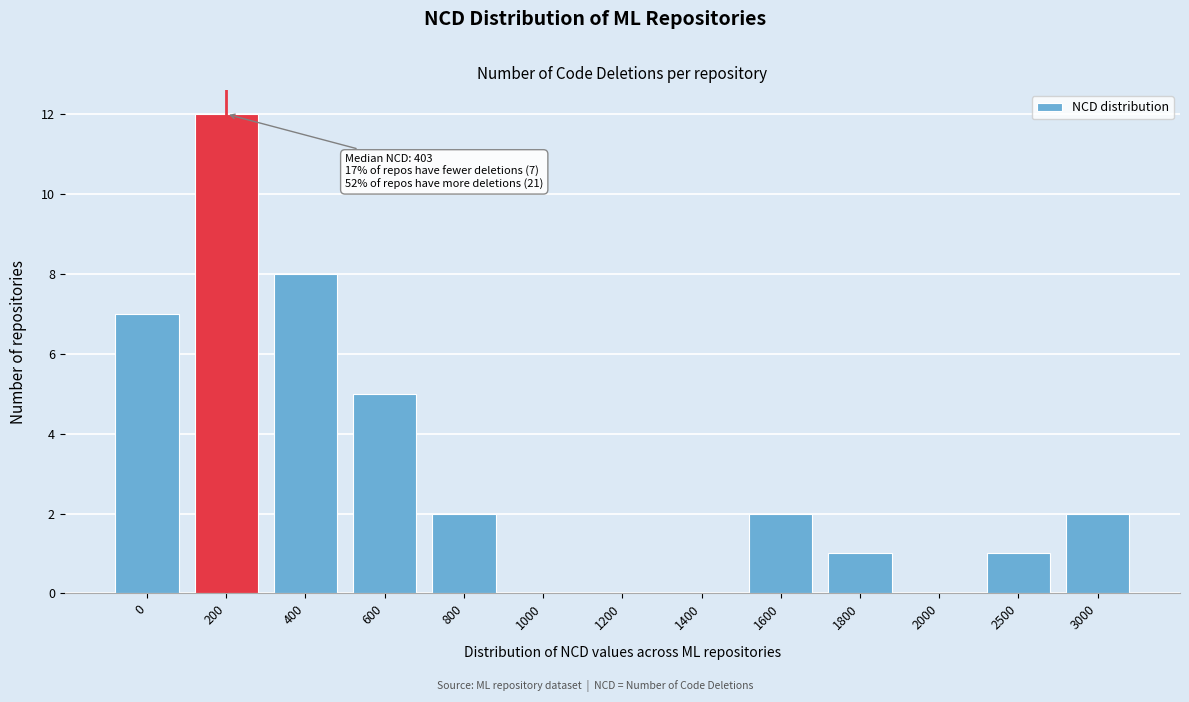

Reading left to right, extract all data points from this chart.

0=7	200=12	400=8	600=5	800=2	1000=0	1200=0	1400=0	1600=2	1800=1	2000=0	2500=1	3000=2